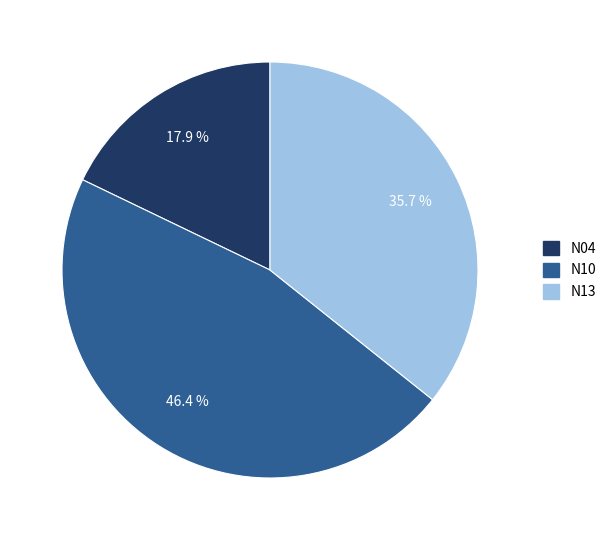

To the nearest percent, what portion does N13 represent?

36%